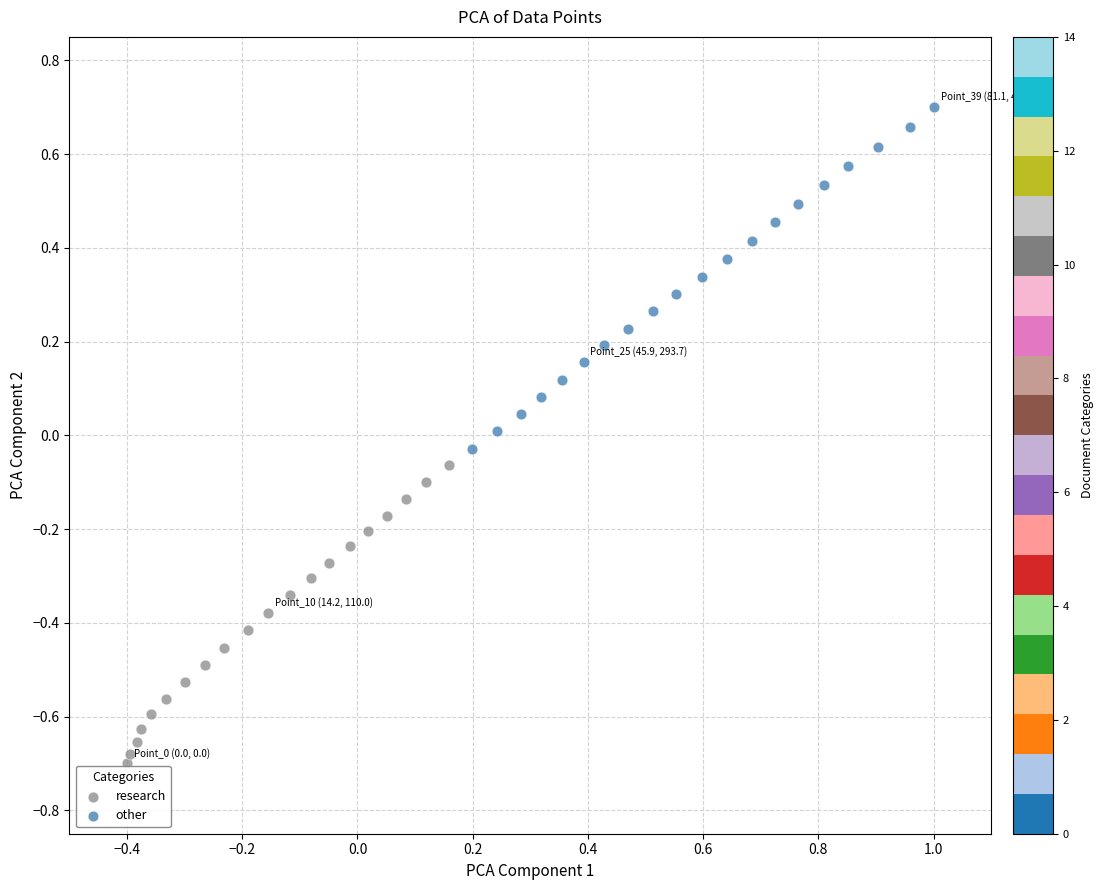

What are all the series names shown in the legend?

research, other